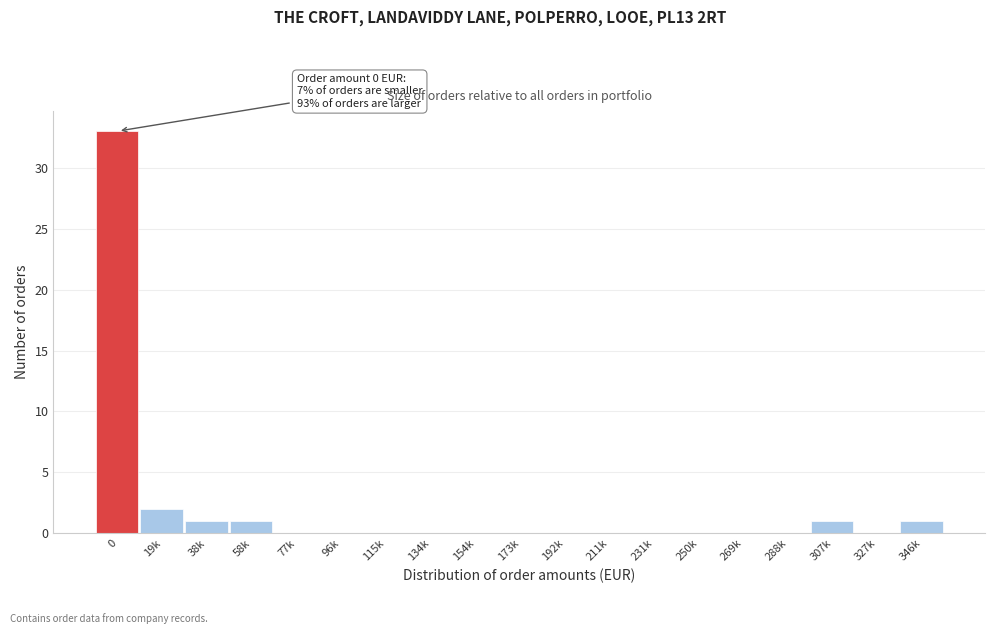

Reading left to right, extract all data points from this chart.

0=33	19k=2	38k=1	58k=1	77k=0	96k=0	115k=0	134k=0	154k=0	173k=0	192k=0	211k=0	231k=0	250k=0	269k=0	288k=0	307k=1	327k=0	346k=1